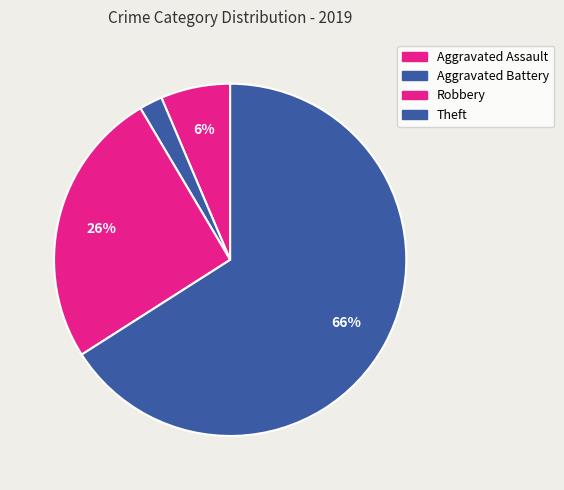

How many slices are in this pie chart?

4